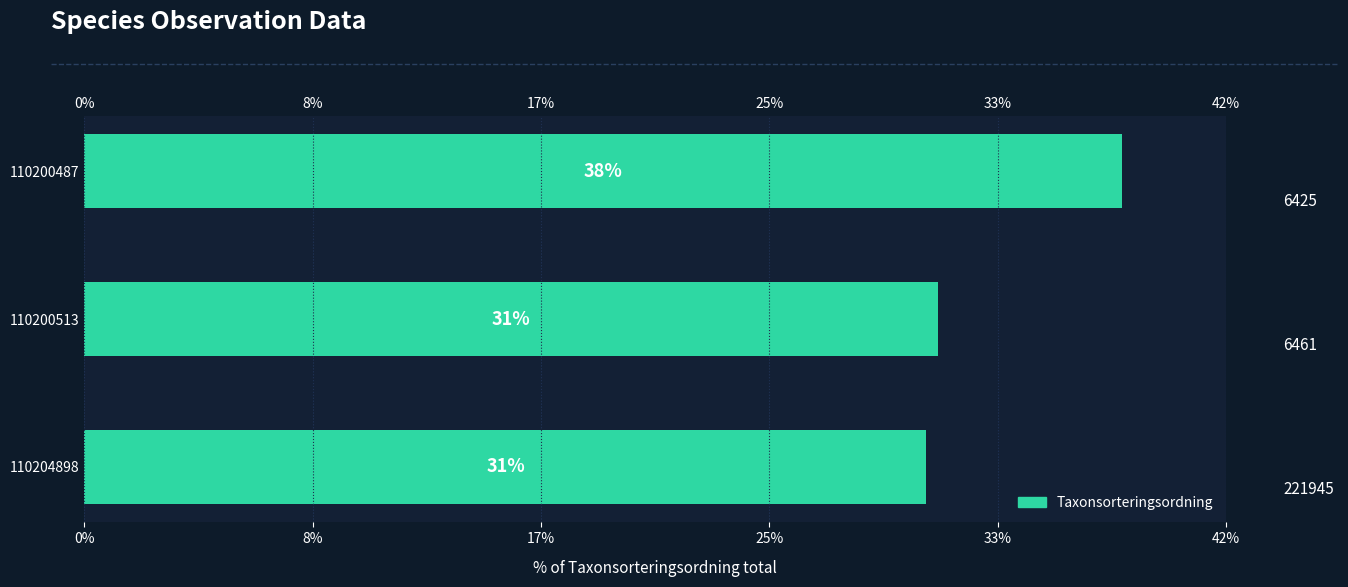

Read the value at 110200487.

38.0